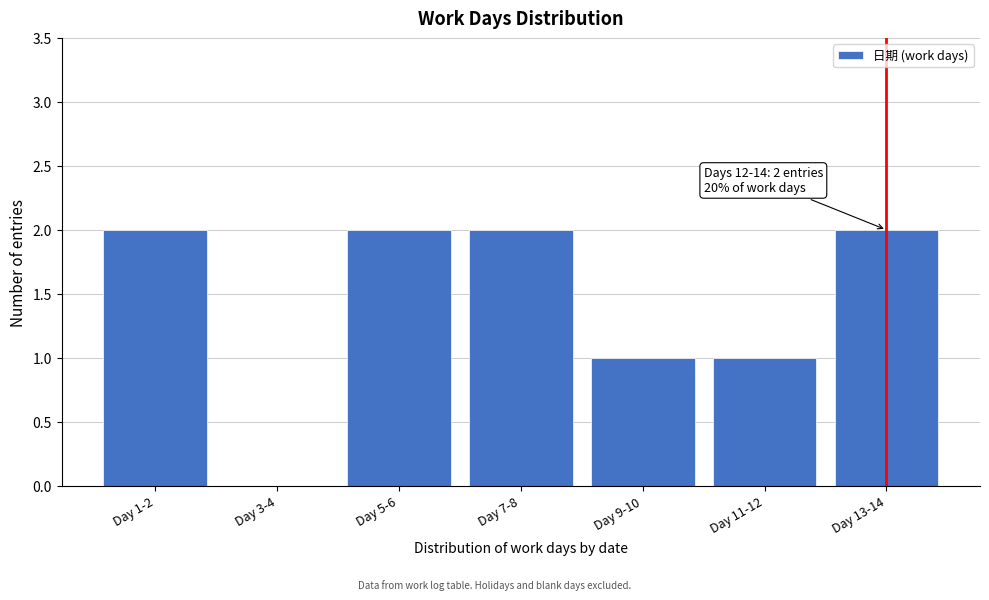

Reading right to left, what are all the values shown in this chart?

Day 13-14=2	Day 11-12=1	Day 9-10=1	Day 7-8=2	Day 5-6=2	Day 3-4=0	Day 1-2=2